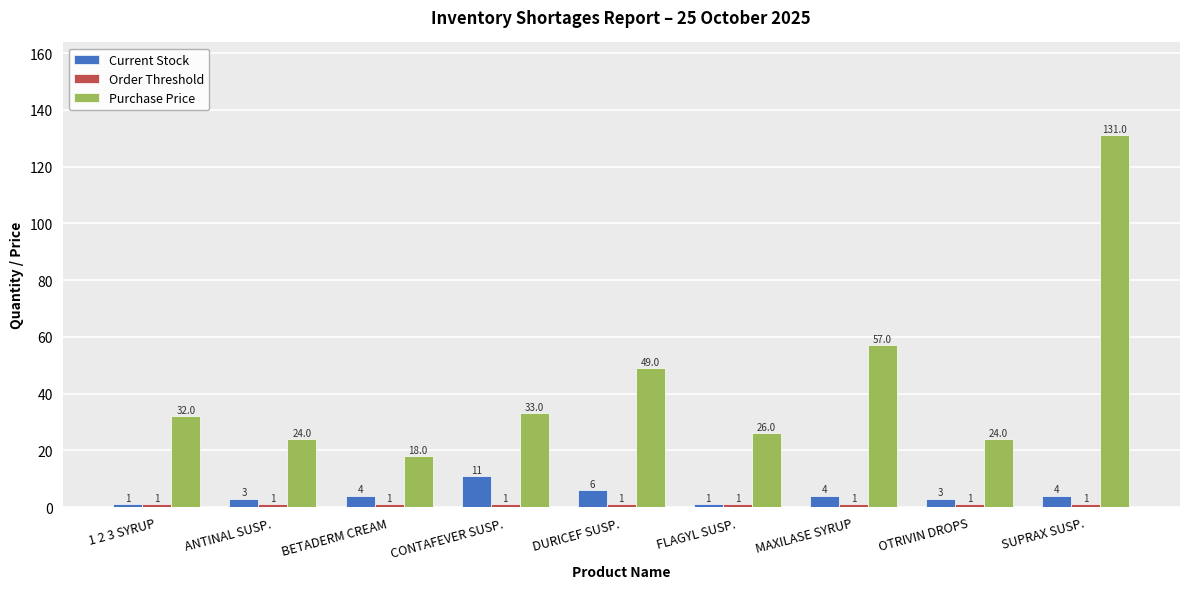

The Current Stock series shows 4 at MAXILASE SYRUP. True or false?

True